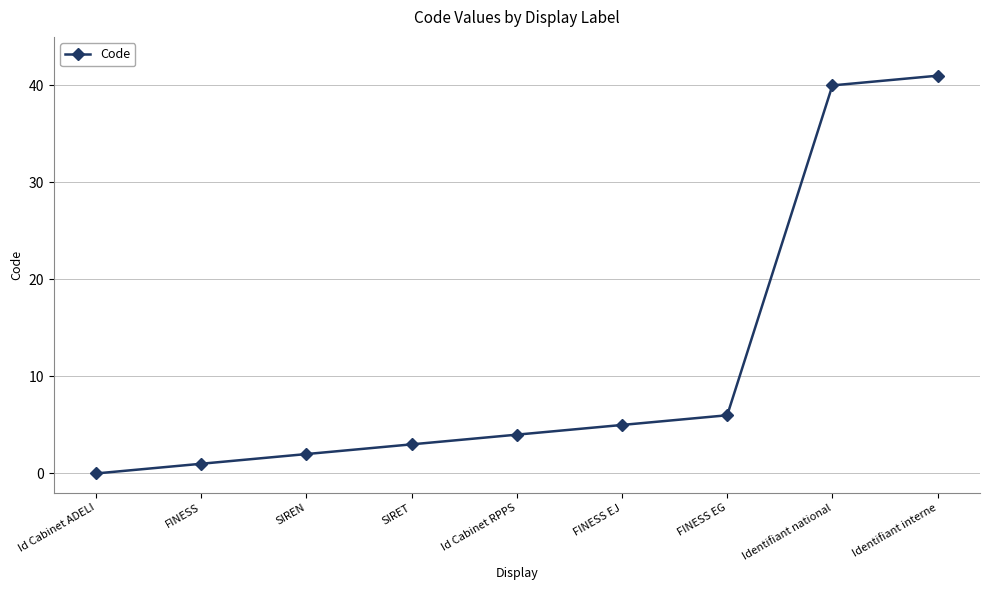

List the labels in order of value, smallest first.

Id Cabinet ADELI, FINESS, SIREN, SIRET, Id Cabinet RPPS, FINESS EJ, FINESS EG, Identifiant national, Identifiant interne